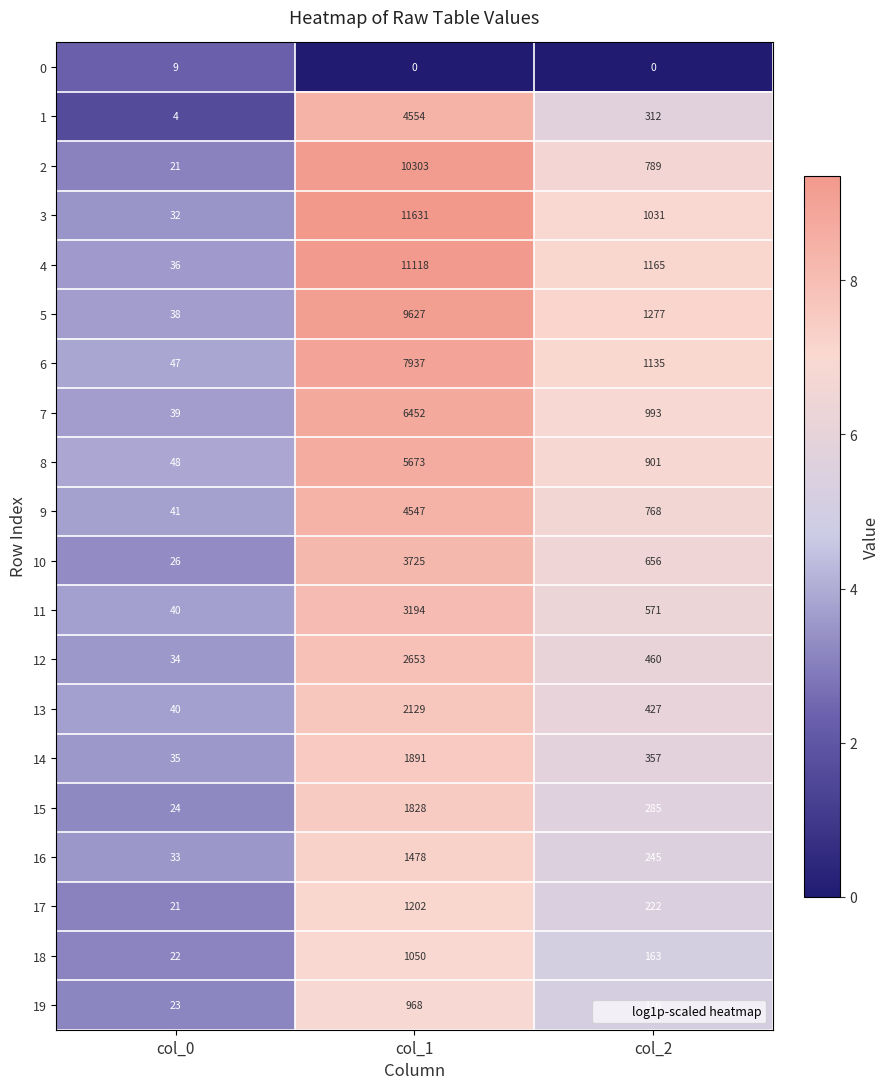

The 11 series shows 571 at col_2. True or false?

True